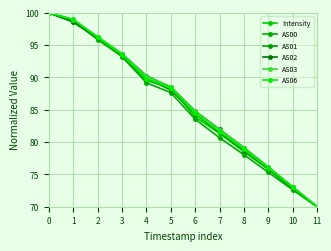

How many data points in AS01 are less than 88?

6